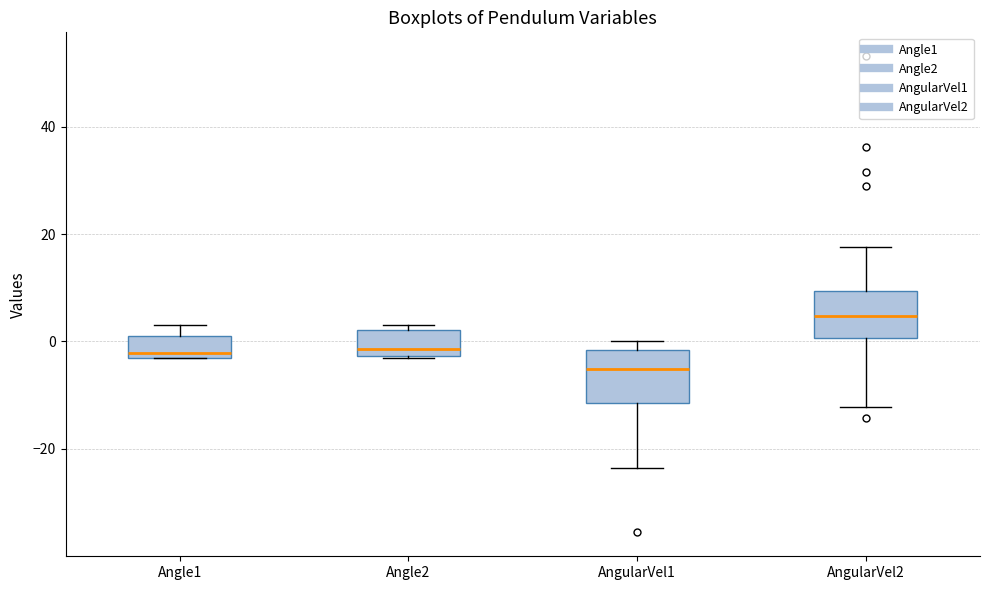

Reading left to right, read every box against the y-axis: the position of its median line, the range the box covers, and the ends of its whiskers. The values are not printed on the chart, so give them approximately, as read against the axis.

Angle1: median -2 (just above the box's lower edge), box -2 to 0, whiskers -4 to 4
Angle2: median -2 (just above the box's lower edge), box -2 to 2, whiskers -4 to 4
AngularVel1: median -6, box -12 to -2, whiskers -24 to 0
AngularVel2: median 4, box 0 to 10, whiskers -12 to 18